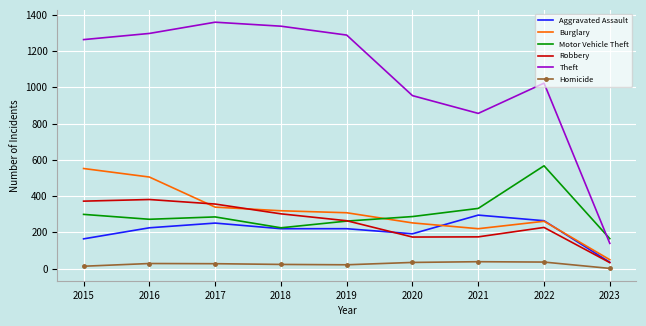

What is the total value across all series at 2020?

1893